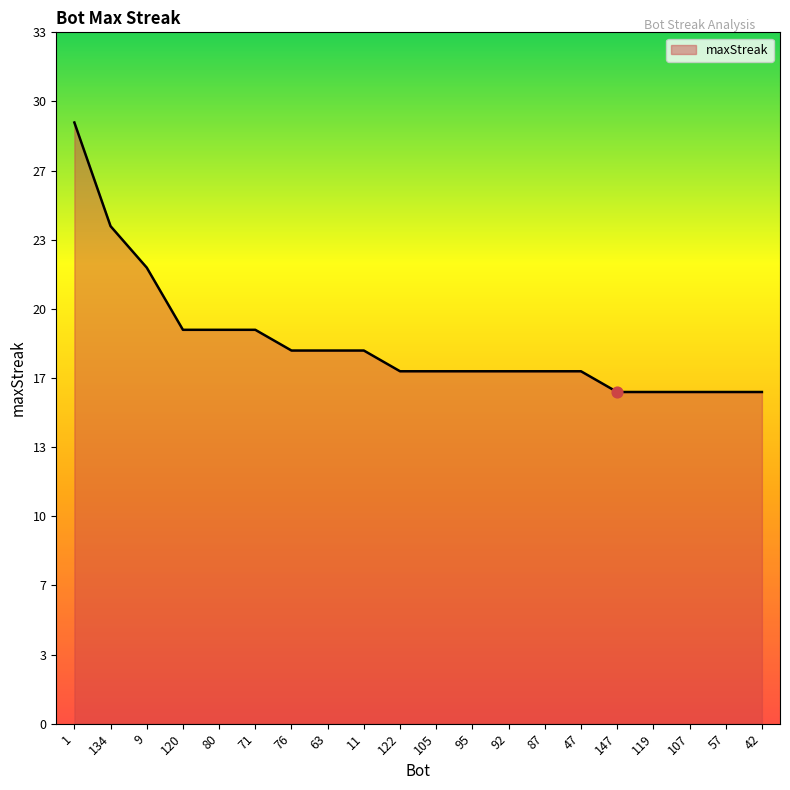

Is this an area chart (filled region under the line)?

Yes